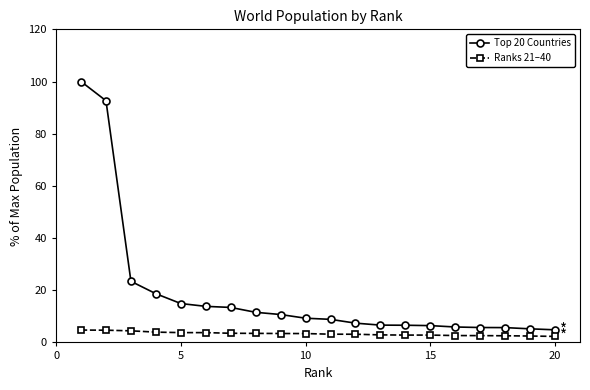

True or false: Ranks 21–40 and Top 20 Countries intersect in this chart.

False